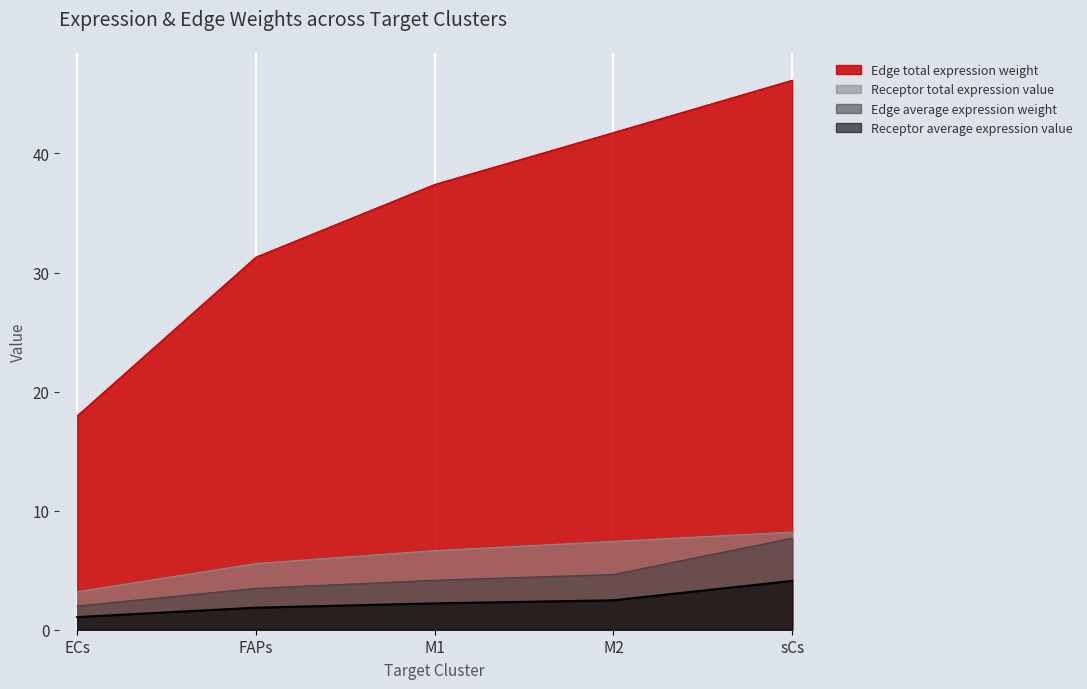

True or false: Edge total expression weight has a value of 29.7 at sCs.

False